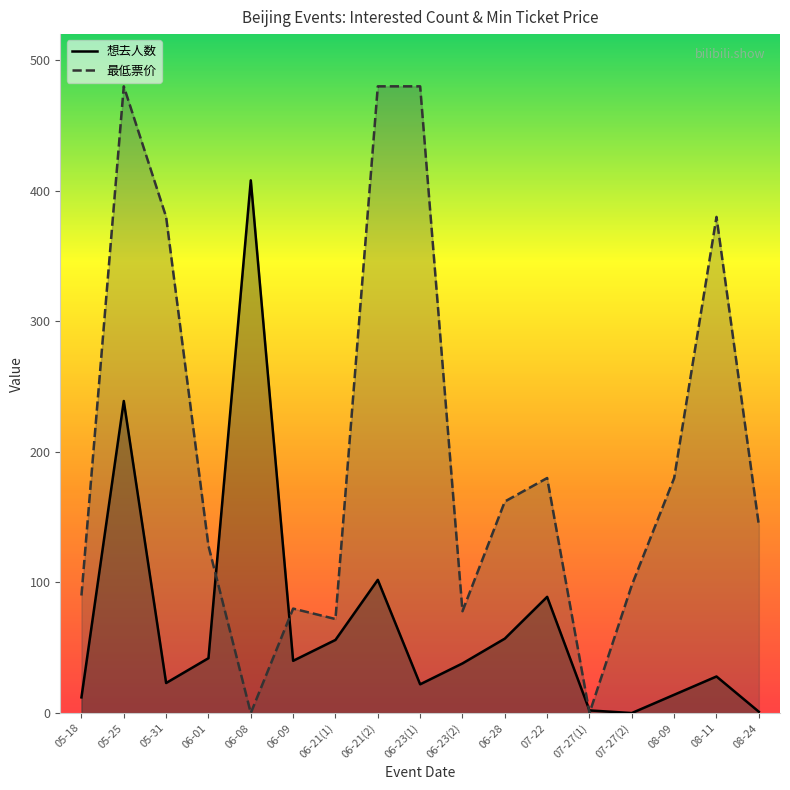

Reading right to left, transcribe all the data shown in this chart.

想去人数_line: 1	28	14	0	2	89	57	38	22	102	56	40	408	42	23	239	12
最低票价_line: 144	380	180	98	0	180	162	78	480	480	72	80	0	128	380	480	90